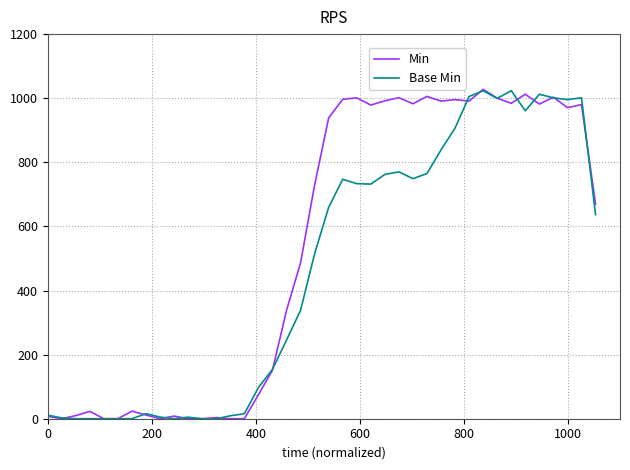

What is the maximum value for Min?

1027.8